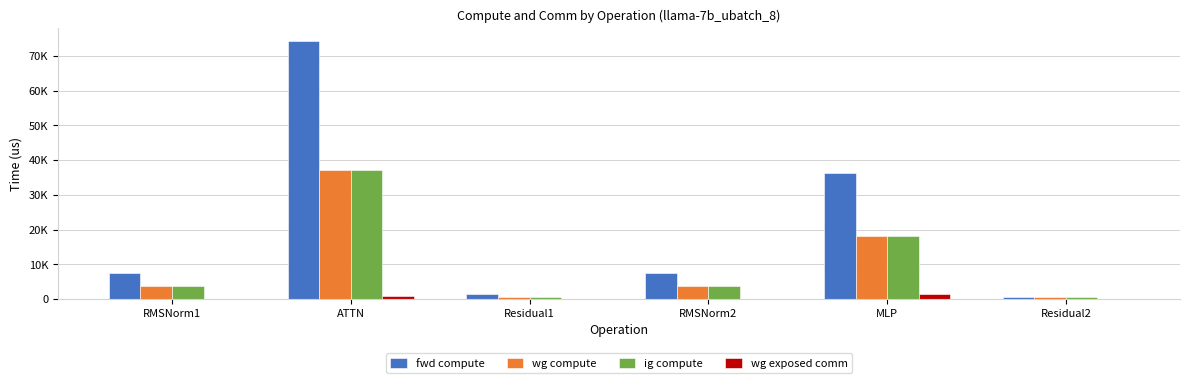

Which category has the lowest value across all series?

RMSNorm1